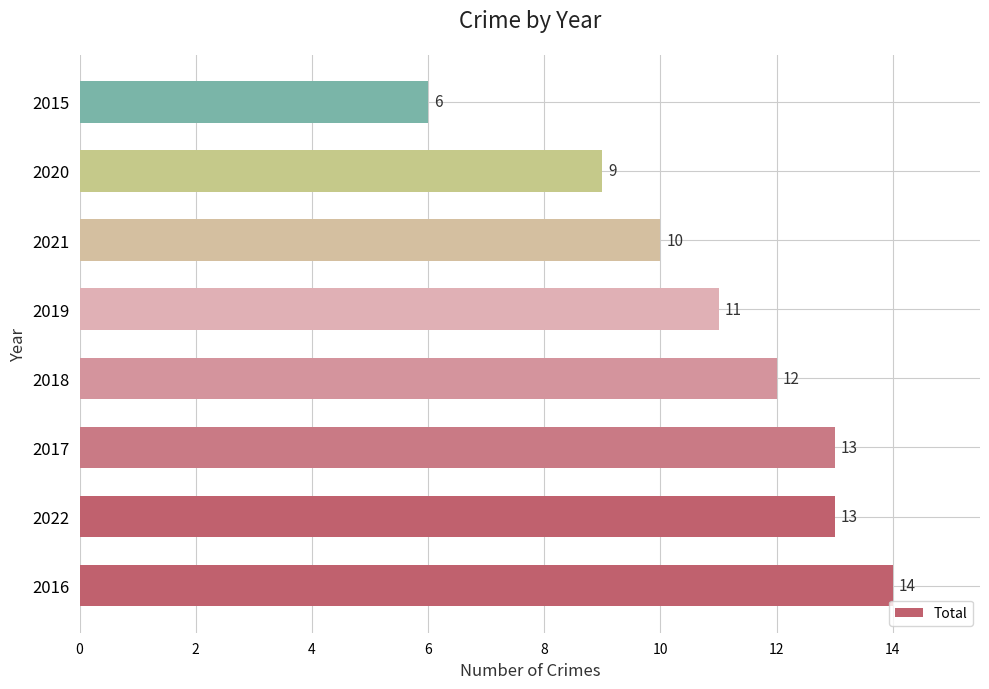

Read the value at 2018.

12